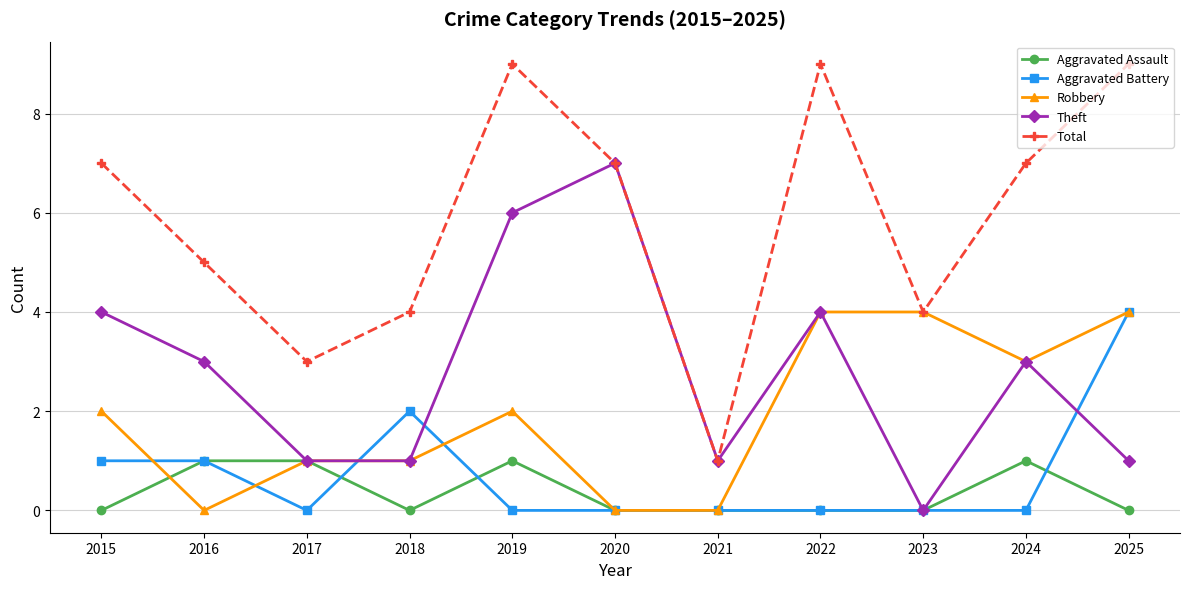

True or false: Aggravated Battery and Aggravated Assault cross at least once.

True